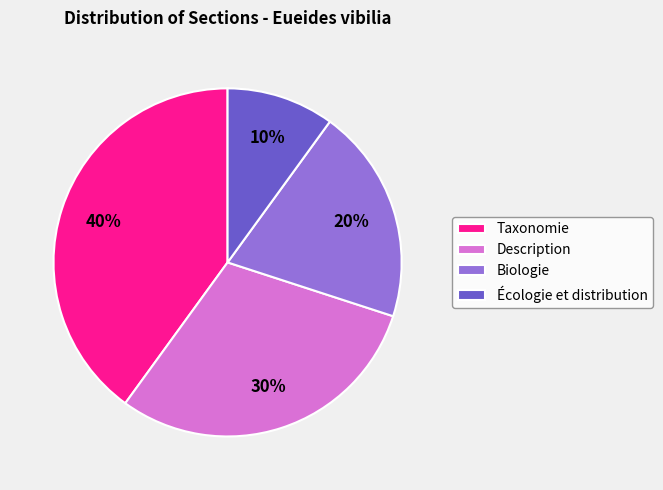

Is the sum of Description and Taxonomie greater than half?

Yes